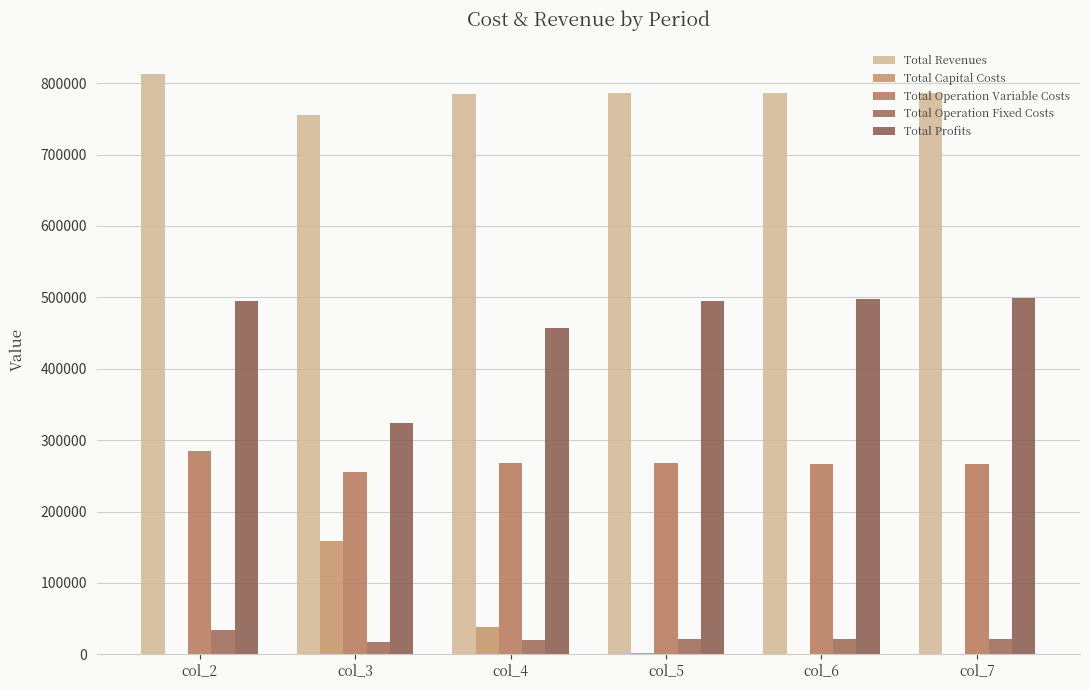

How many data points in Total Profits are above 494833?

3